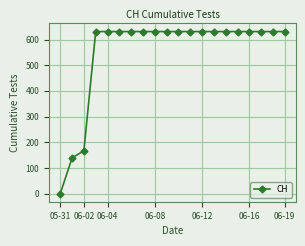

What is the greatest value displayed?

631